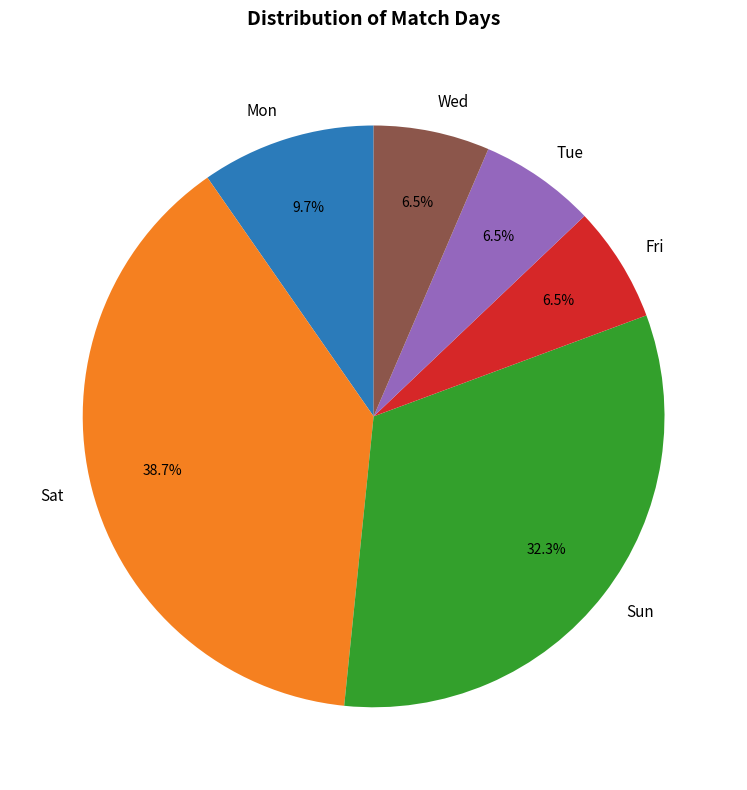

Does any single category account for the majority?

No